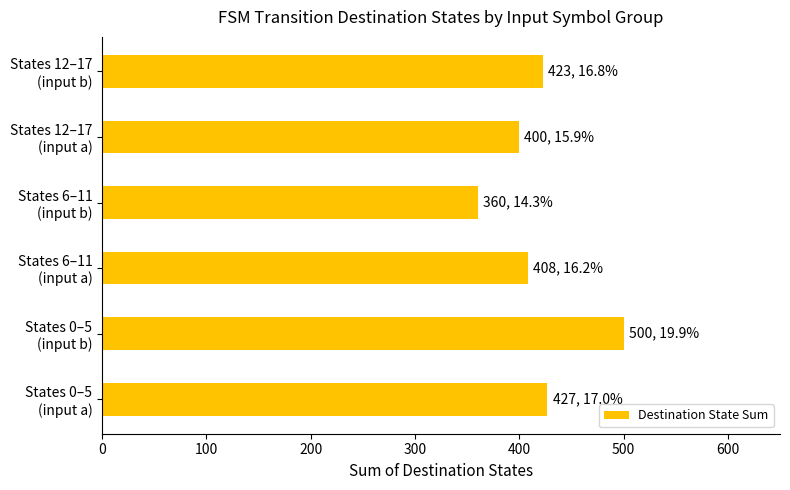

What is the maximum value shown in the chart?

500